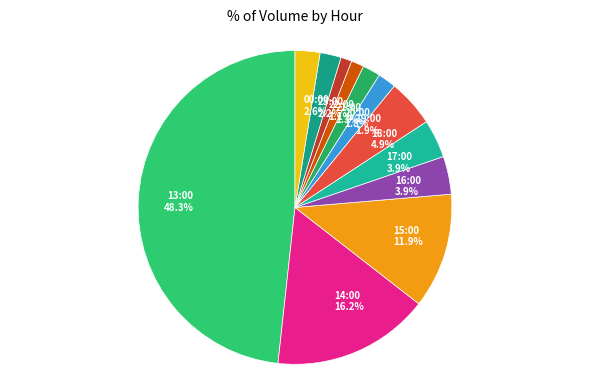

To the nearest percent, what portion does 23:00 represent?

2%